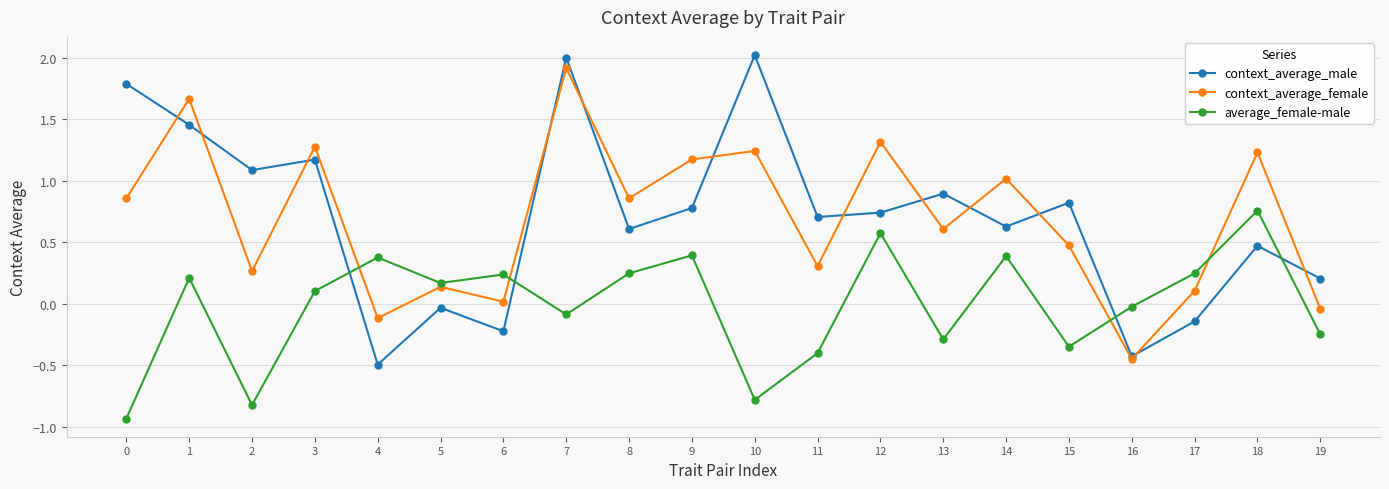

Rank the series by their maximum value, from highest to lowest.

context_average_male, context_average_female, average_female-male